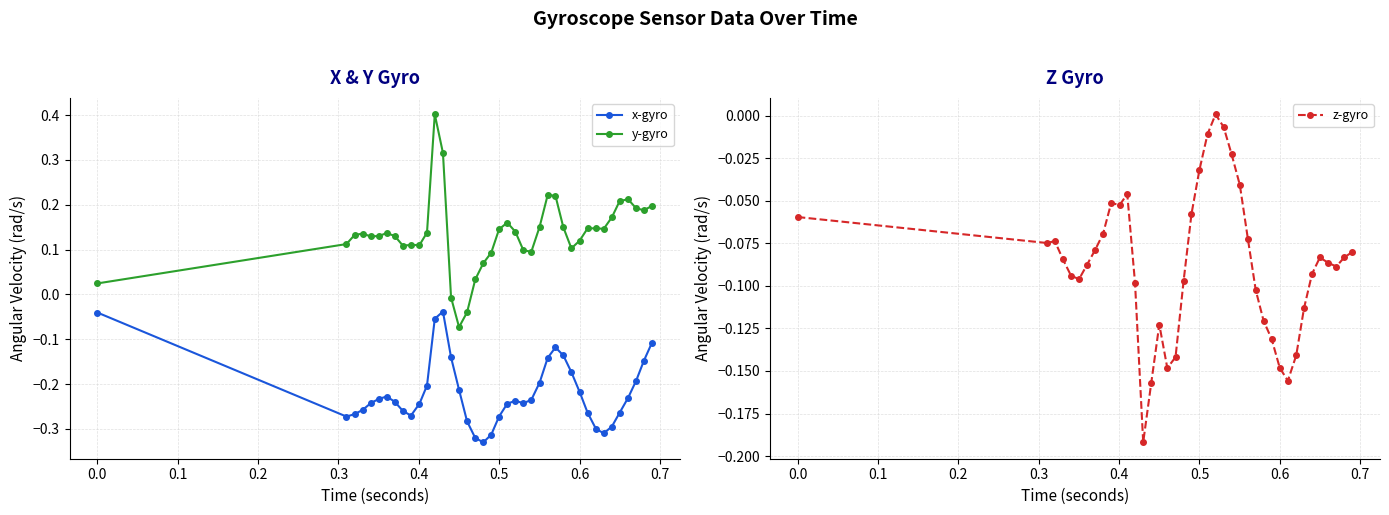

True or false: x-gyro and y-gyro cross at least once.

False